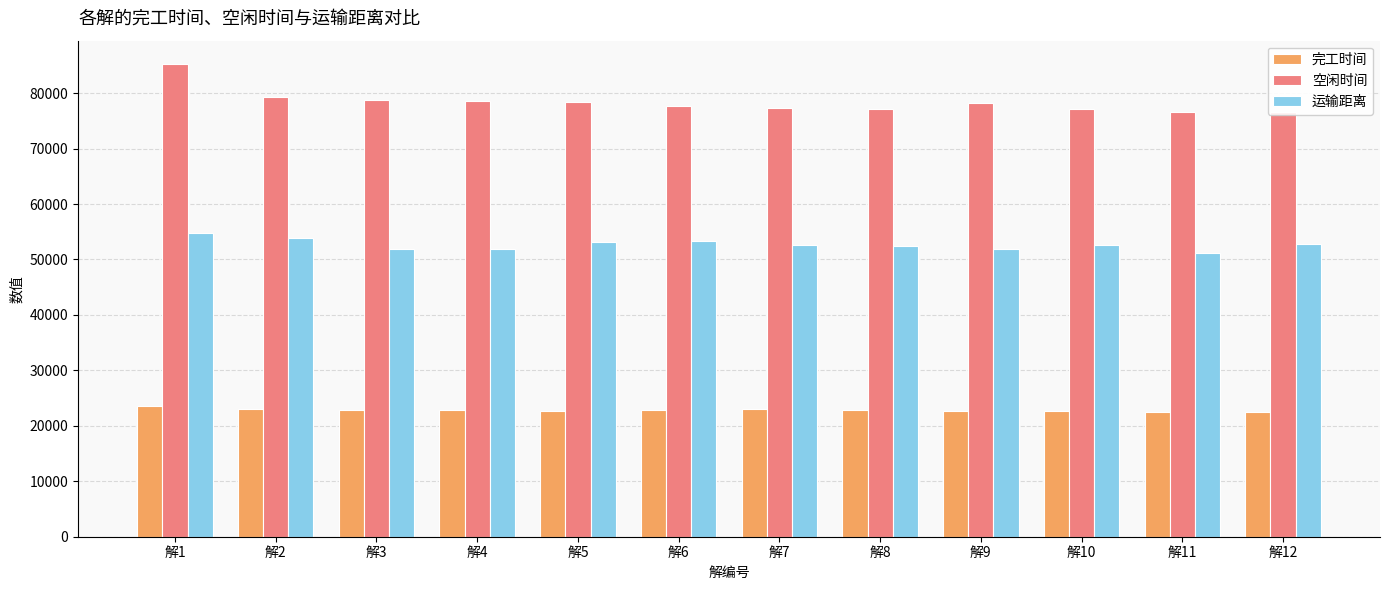

What is the sum of all 运输距离 values?

632529.7